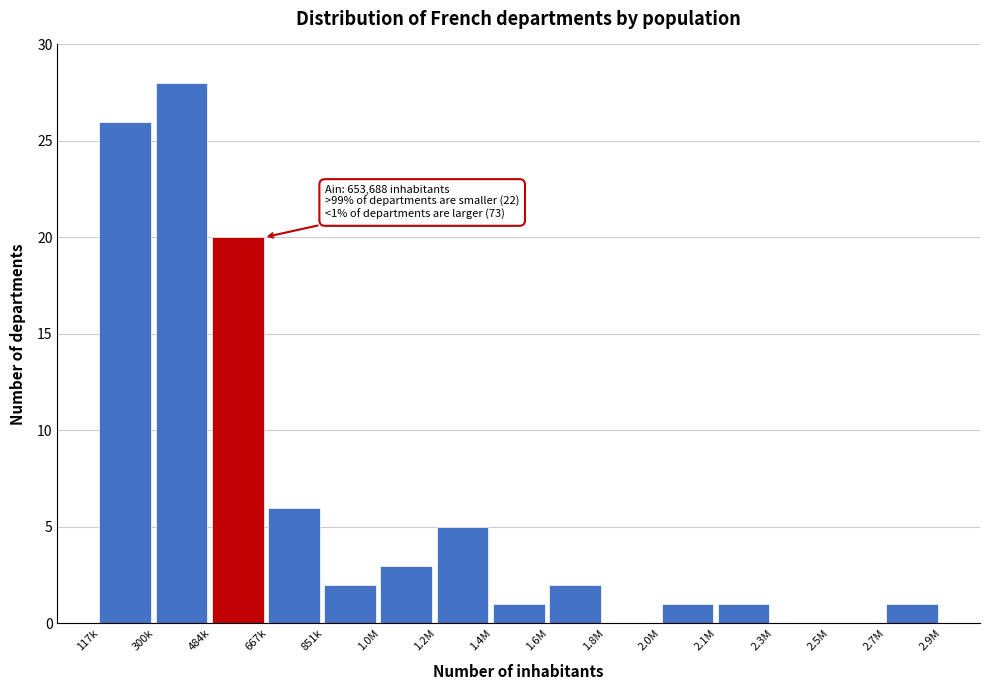

Reading left to right, transcribe all the data shown in this chart.

117k=26	300k=28	484k=20	667k=6	851k=2	1.0M=3	1.2M=5	1.4M=1	1.6M=2	1.8M=0	2.0M=1	2.1M=1	2.3M=0	2.5M=0	2.7M=1